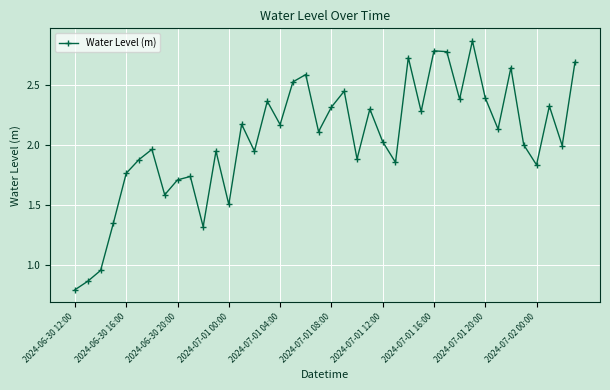

What is the sum of all values?

81.9